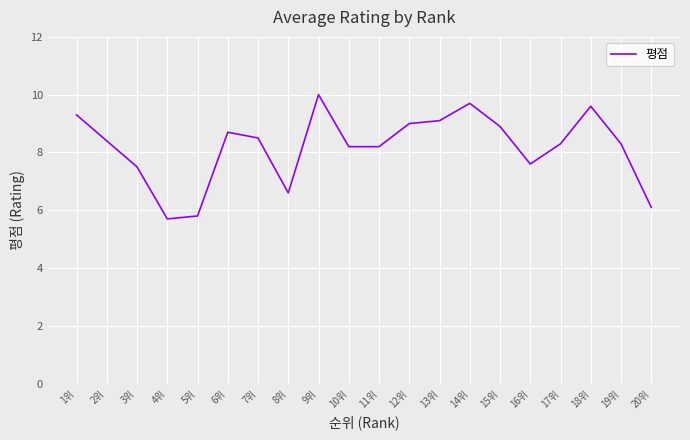

What position from the right is 14위?

7